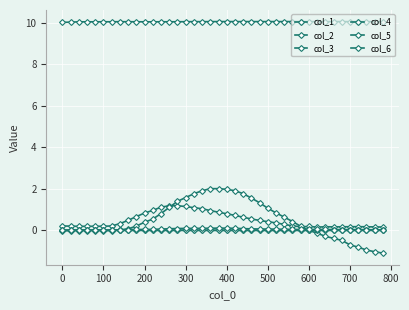

Where do col_4 and col_5 first cross each other?

0 and 100